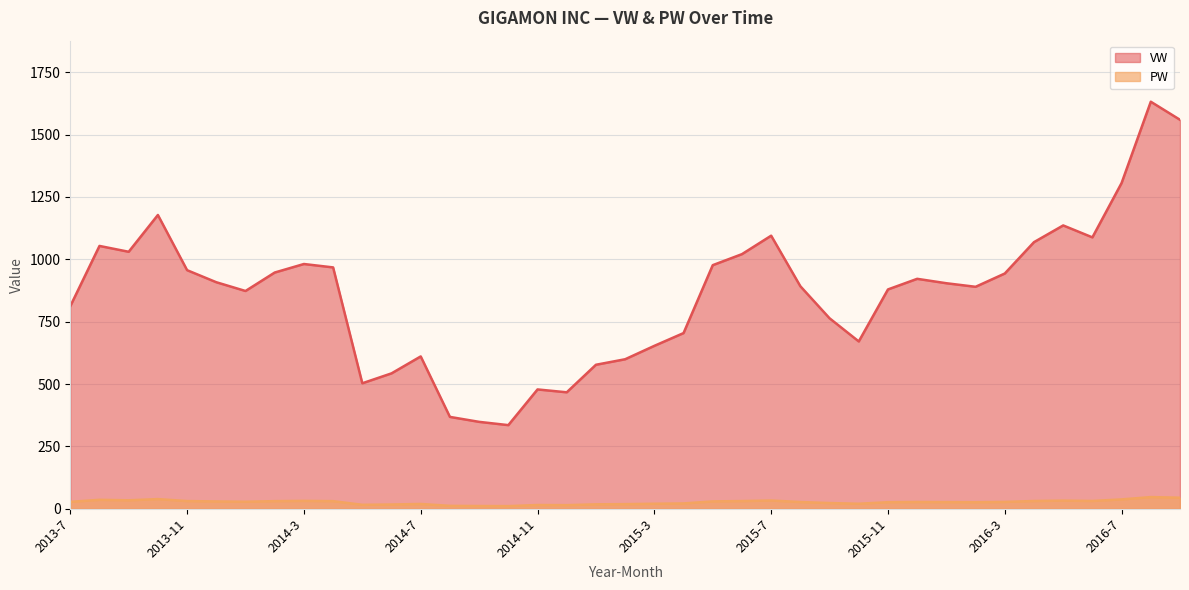

Rank the series by their average value, from lowest to highest.

PW, VW